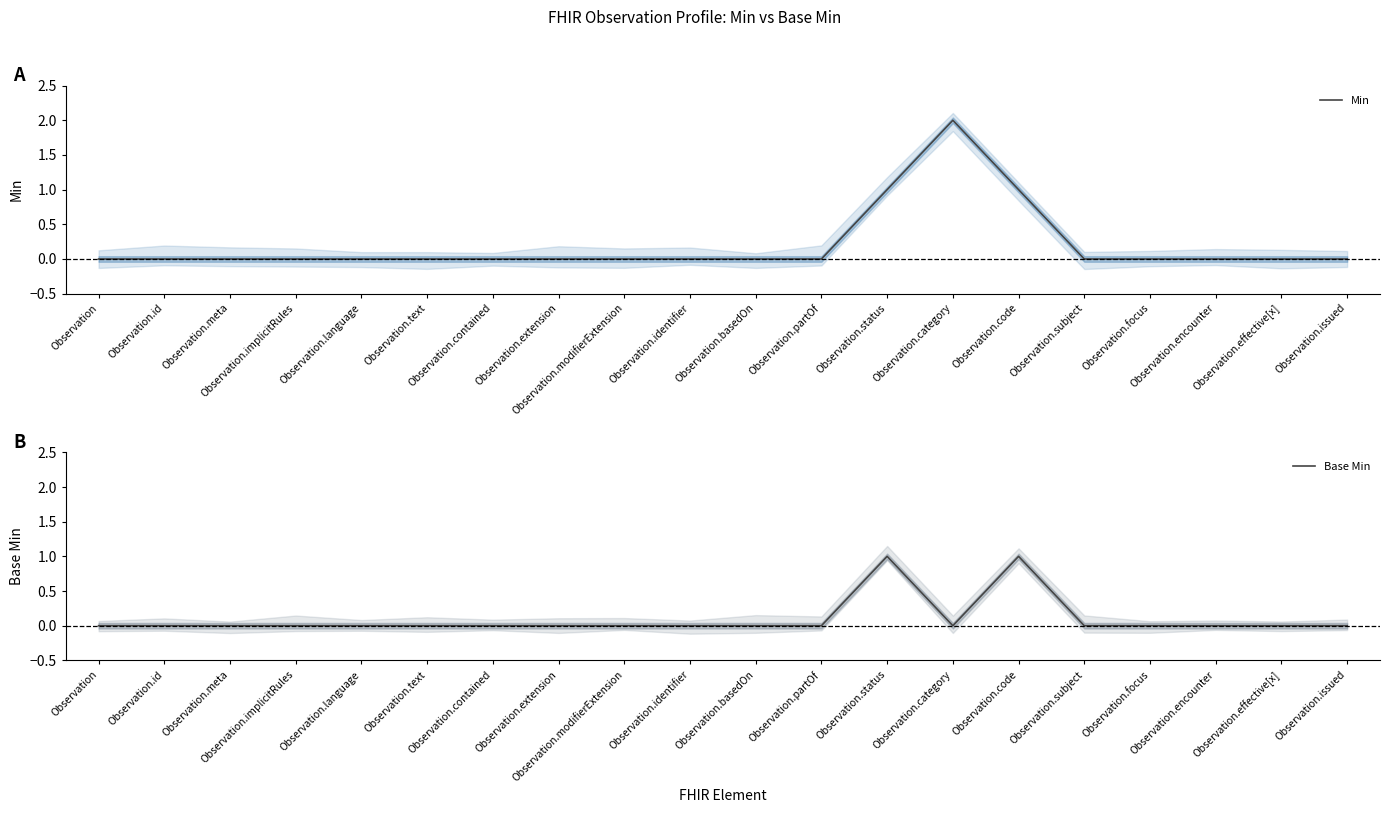

Where is the first local maximum for Min?

Observation.category